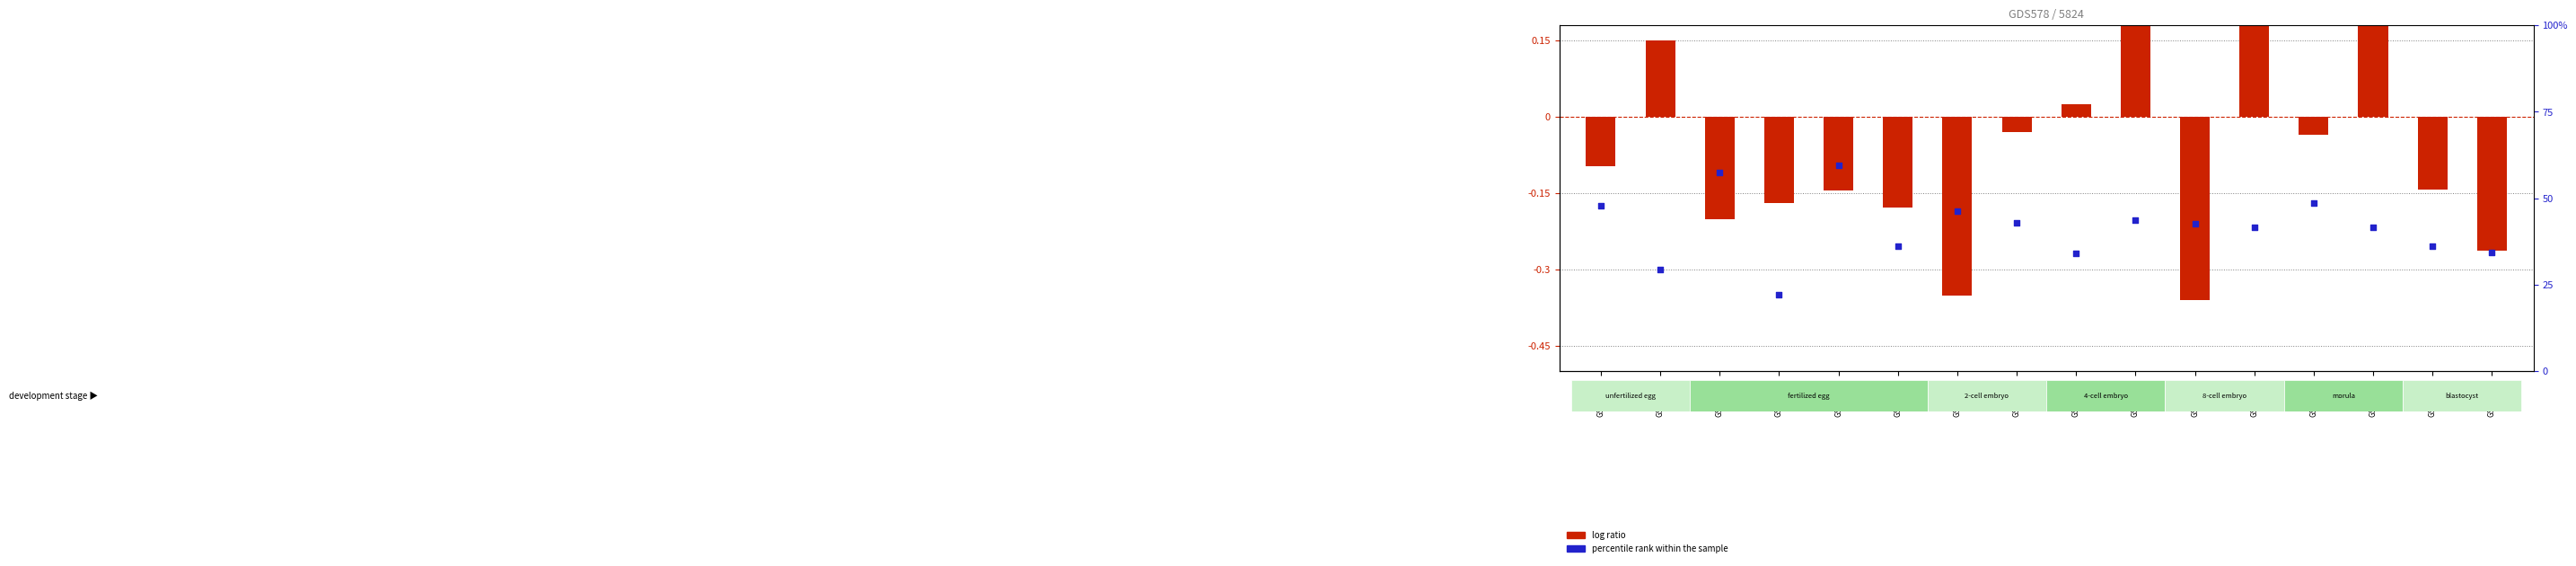

Which series contains the highest Y value?

log ratio